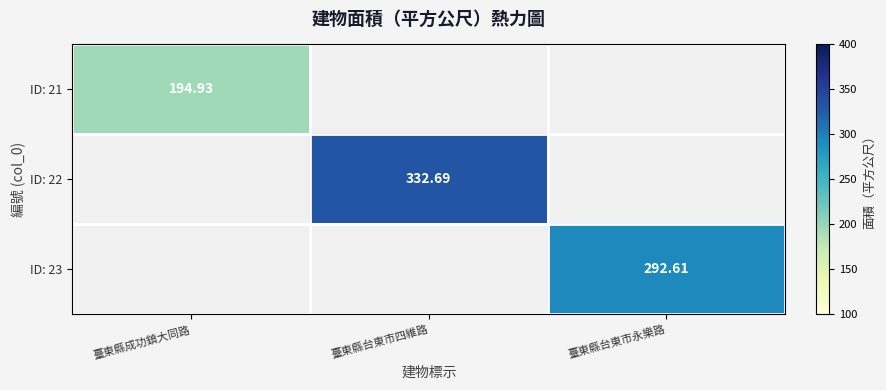

What is the minimum value for ID: 21?

194.9